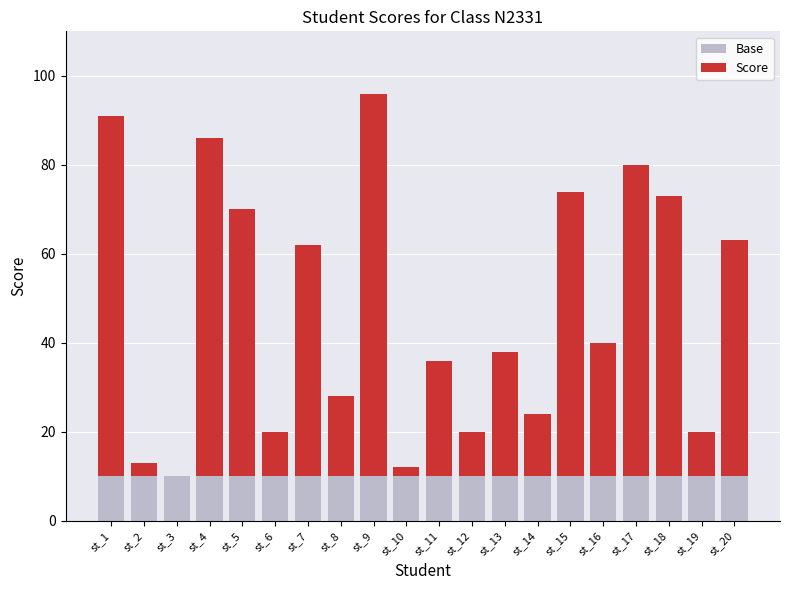

Is it true that Base equals 10 at st_12?

True